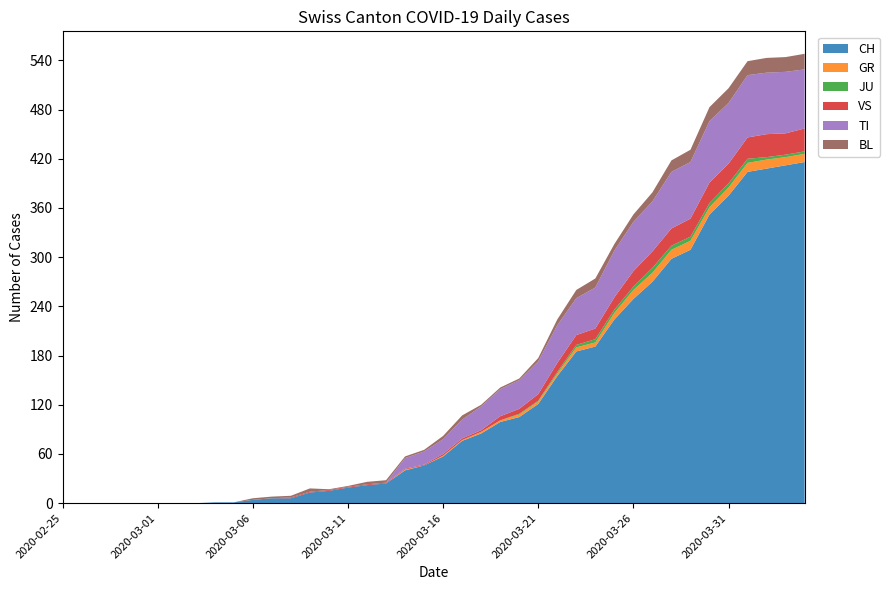

Reading left to right, list all the values displayed in this chart.

CH: 2020-02-25=0	2020-02-26=0	2020-02-27=0	2020-02-28=0	2020-02-29=0	2020-03-01=0	2020-03-02=0	2020-03-03=0	2020-03-04=1	2020-03-05=1	2020-03-06=4	2020-03-07=6	2020-03-08=6	2020-03-09=13	2020-03-10=15	2020-03-11=19	2020-03-12=22	2020-03-13=24	2020-03-14=40	2020-03-15=46	2020-03-16=57	2020-03-17=76	2020-03-18=85	2020-03-19=99	2020-03-20=105	2020-03-21=121	2020-03-22=155	2020-03-23=185	2020-03-24=191	2020-03-25=224	2020-03-26=249	2020-03-27=270	2020-03-28=298	2020-03-29=309	2020-03-30=352	2020-03-31=375	2020-04-01=404	2020-04-02=408	2020-04-03=412	2020-04-04=416
GR: 2020-02-25=0	2020-02-26=0	2020-02-27=0	2020-02-28=0	2020-02-29=0	2020-03-01=0	2020-03-02=0	2020-03-03=0	2020-03-04=0	2020-03-05=0	2020-03-06=0	2020-03-07=0	2020-03-08=0	2020-03-09=0	2020-03-10=0	2020-03-11=0	2020-03-12=0	2020-03-13=0	2020-03-14=1	2020-03-15=0	2020-03-16=1	2020-03-17=1	2020-03-18=2	2020-03-19=2	2020-03-20=3	2020-03-21=3	2020-03-22=3	2020-03-23=5	2020-03-24=5	2020-03-25=8	2020-03-26=11	2020-03-27=11	2020-03-28=11	2020-03-29=11	2020-03-30=9	2020-03-31=10	2020-04-01=11	2020-04-02=11	2020-04-03=10	2020-04-04=10
JU: 2020-02-25=0	2020-02-26=0	2020-02-27=0	2020-02-28=0	2020-02-29=0	2020-03-01=0	2020-03-02=0	2020-03-03=0	2020-03-04=0	2020-03-05=0	2020-03-06=0	2020-03-07=0	2020-03-08=0	2020-03-09=0	2020-03-10=0	2020-03-11=0	2020-03-12=0	2020-03-13=0	2020-03-14=0	2020-03-15=0	2020-03-16=0	2020-03-17=0	2020-03-18=0	2020-03-19=0	2020-03-20=1	2020-03-21=1	2020-03-22=2	2020-03-23=3	2020-03-24=4	2020-03-25=4	2020-03-26=4	2020-03-27=6	2020-03-28=5	2020-03-29=5	2020-03-30=5	2020-03-31=5	2020-04-01=5	2020-04-02=3	2020-04-03=3	2020-04-04=3
VS: 2020-02-25=0	2020-02-26=0	2020-02-27=0	2020-02-28=0	2020-02-29=0	2020-03-01=0	2020-03-02=0	2020-03-03=0	2020-03-04=0	2020-03-05=0	2020-03-06=0	2020-03-07=0	2020-03-08=1	2020-03-09=1	2020-03-10=1	2020-03-11=1	2020-03-12=1	2020-03-13=1	2020-03-14=1	2020-03-15=1	2020-03-16=2	2020-03-17=2	2020-03-18=2	2020-03-19=5	2020-03-20=6	2020-03-21=8	2020-03-22=11	2020-03-23=12	2020-03-24=13	2020-03-25=15	2020-03-26=19	2020-03-27=20	2020-03-28=21	2020-03-29=22	2020-03-30=25	2020-03-31=24	2020-04-01=26	2020-04-02=28	2020-04-03=26	2020-04-04=28
TI: 2020-02-25=0	2020-02-26=0	2020-02-27=0	2020-02-28=0	2020-02-29=0	2020-03-01=0	2020-03-02=0	2020-03-03=0	2020-03-04=0	2020-03-05=0	2020-03-06=0	2020-03-07=0	2020-03-08=0	2020-03-09=0	2020-03-10=0	2020-03-11=0	2020-03-12=0	2020-03-13=0	2020-03-14=13	2020-03-15=16	2020-03-16=18	2020-03-17=23	2020-03-18=29	2020-03-19=33	2020-03-20=35	2020-03-21=40	2020-03-22=46	2020-03-23=45	2020-03-24=50	2020-03-25=57	2020-03-26=60	2020-03-27=61	2020-03-28=69	2020-03-29=69	2020-03-30=75	2020-03-31=74	2020-04-01=76	2020-04-02=75	2020-04-03=75	2020-04-04=72
BL: 2020-02-25=0	2020-02-26=0	2020-02-27=0	2020-02-28=0	2020-02-29=0	2020-03-01=0	2020-03-02=0	2020-03-03=0	2020-03-04=0	2020-03-05=0	2020-03-06=2	2020-03-07=2	2020-03-08=2	2020-03-09=4	2020-03-10=1	2020-03-11=1	2020-03-12=3	2020-03-13=3	2020-03-14=2	2020-03-15=2	2020-03-16=4	2020-03-17=5	2020-03-18=2	2020-03-19=2	2020-03-20=2	2020-03-21=4	2020-03-22=7	2020-03-23=10	2020-03-24=11	2020-03-25=8	2020-03-26=9	2020-03-27=11	2020-03-28=14	2020-03-29=15	2020-03-30=17	2020-03-31=18	2020-04-01=17	2020-04-02=18	2020-04-03=18	2020-04-04=19